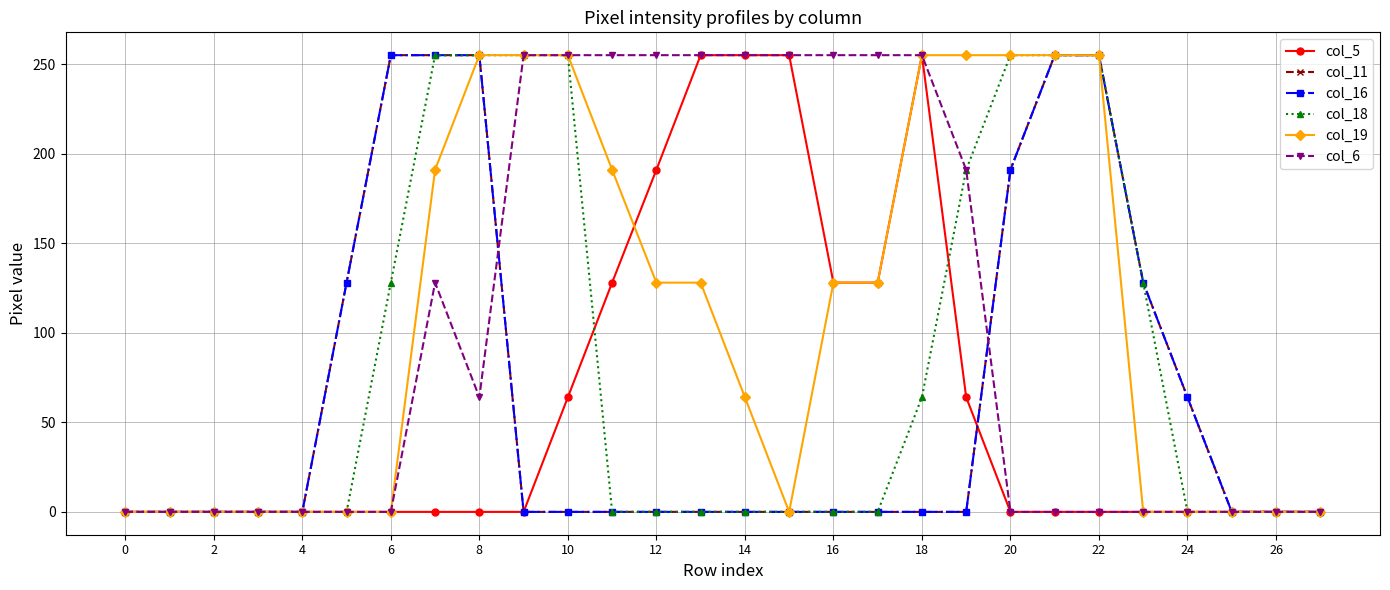

How many data points in col_19 are above 128?

10